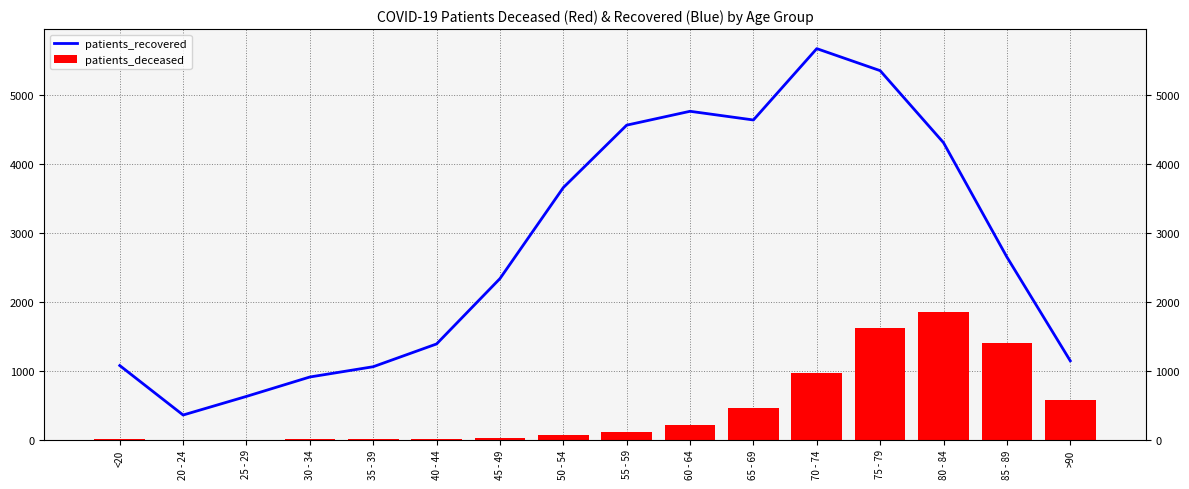

At which label is patients_deceased closest to 927?

70 - 74